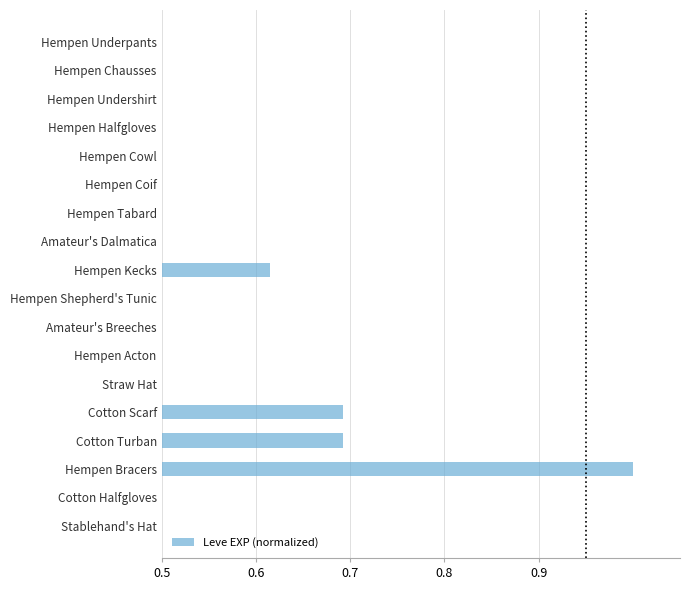

Reading right to left, transcribe all the data shown in this chart.

0.5	0.5	1.0	0.7	0.7	0.2	0.4	0.5	0.5	0.6	0.5	0.5	0.1	0.2	0.1	0.1	0.2	0.1